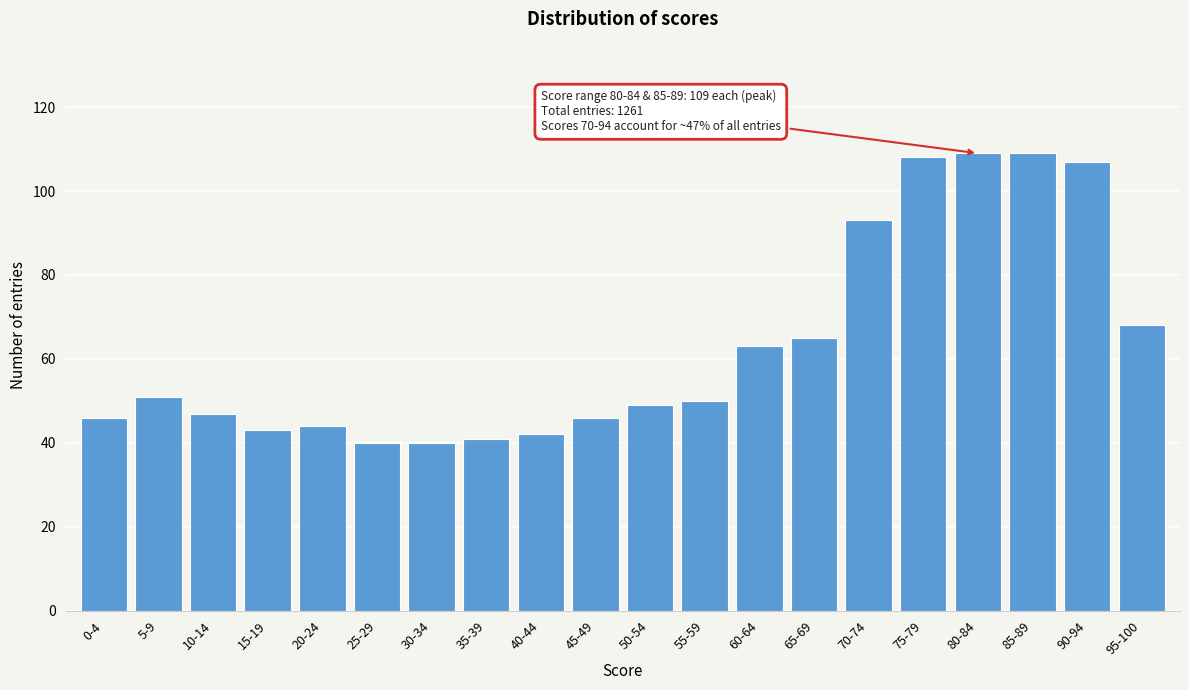

Reading left to right, list all the values displayed in this chart.

46	51	47	43	44	40	40	41	42	46	49	50	63	65	93	108	109	109	107	68